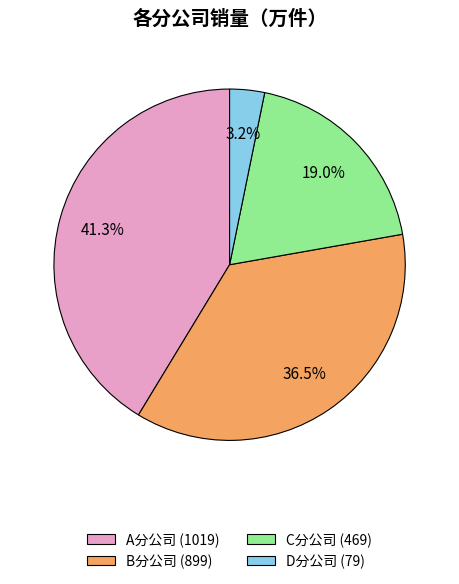

To the nearest percent, what is the difference between the D分公司 and A分公司 slice percentages?

38%